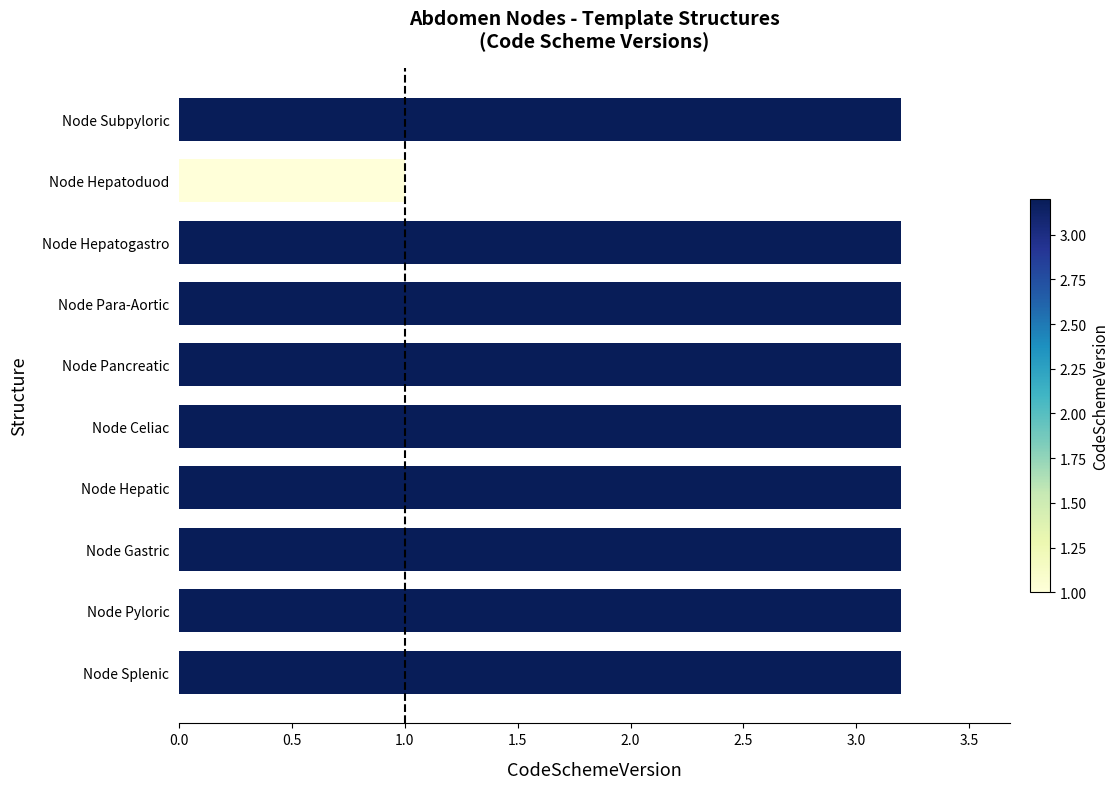

What is the label of the 2nd bar from the bottom?

Node Pyloric